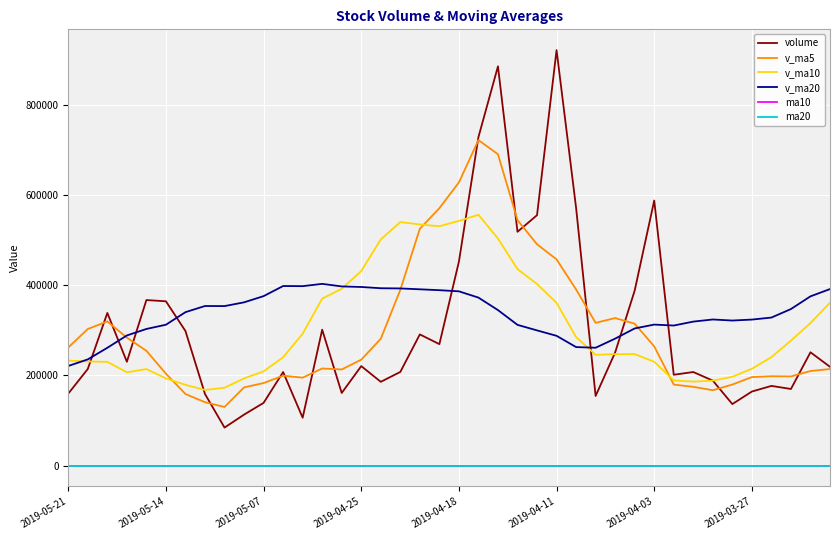

Which series has the widest spread of values?

volume